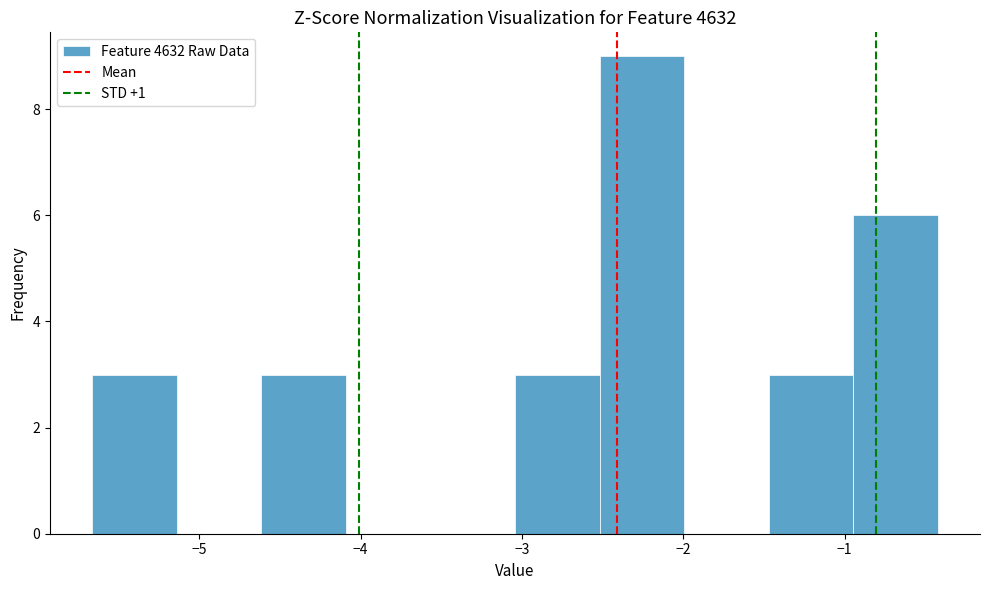

Reading left to right, transcribe this chart: for each bar, give the range it covers on the x-axis and its height. Neither the bar edges nor the heights are printed on the chart, so give them approximately, as read against the axes.

-5.7 to -5.1: 3
-5.1 to -4.6: 0
-4.6 to -4.1: 3
-4.1 to -3.6: 0
-3.6 to -3.0: 0
-3.0 to -2.5: 3
-2.5 to -2.0: 9
-2.0 to -1.5: 0
-1.5 to -0.9: 3
-0.9 to -0.4: 6